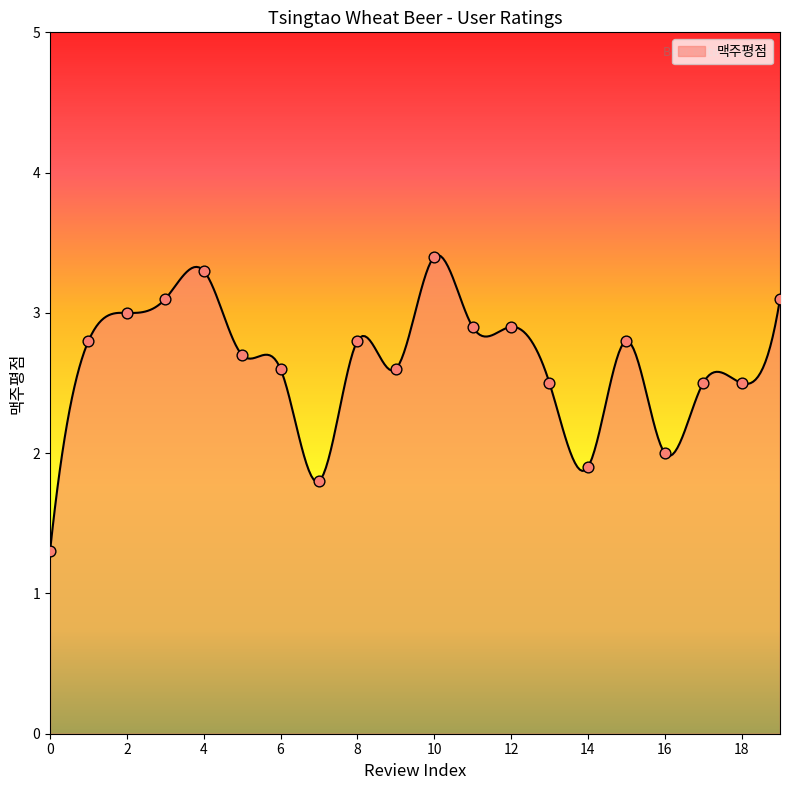

What is the change in value from 0 to 8?

+1.5